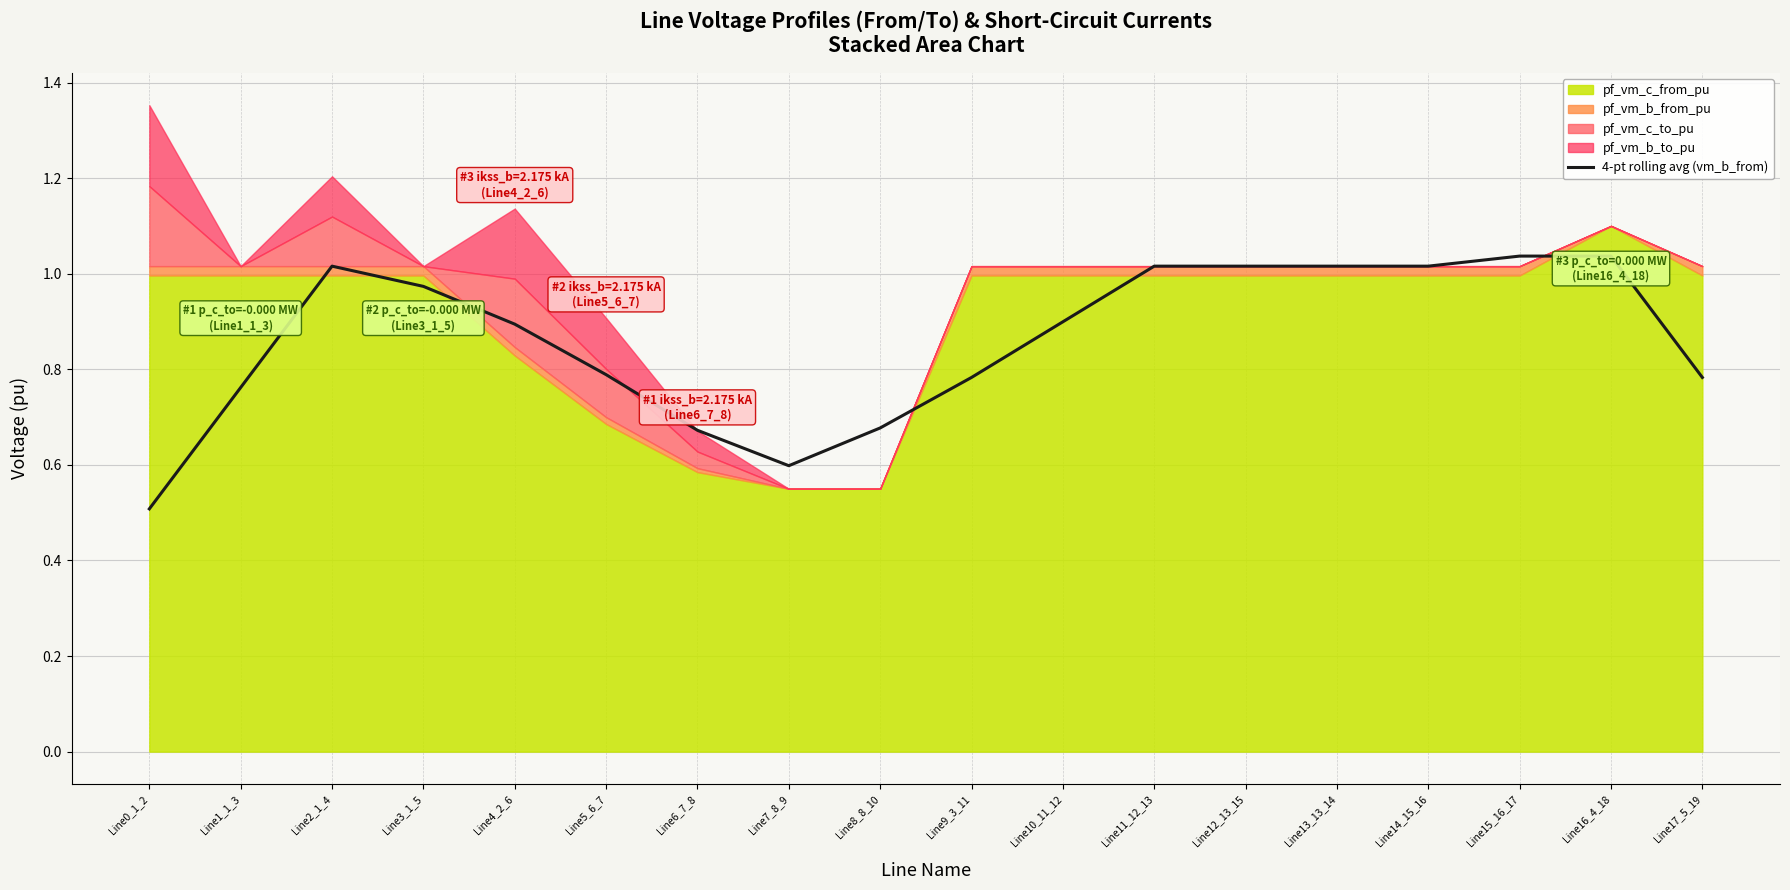

At which label is 4-pt rolling avg (vm_b_from) closest to 0?

Line0_1_2